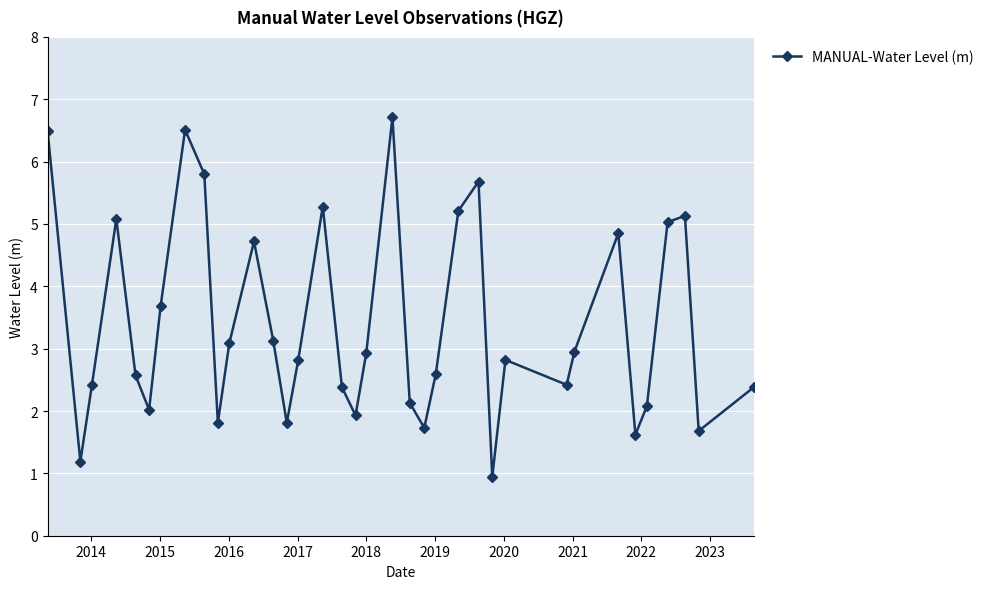

How many points are higher than both their immediate neighbors (excluding endpoints)?

9